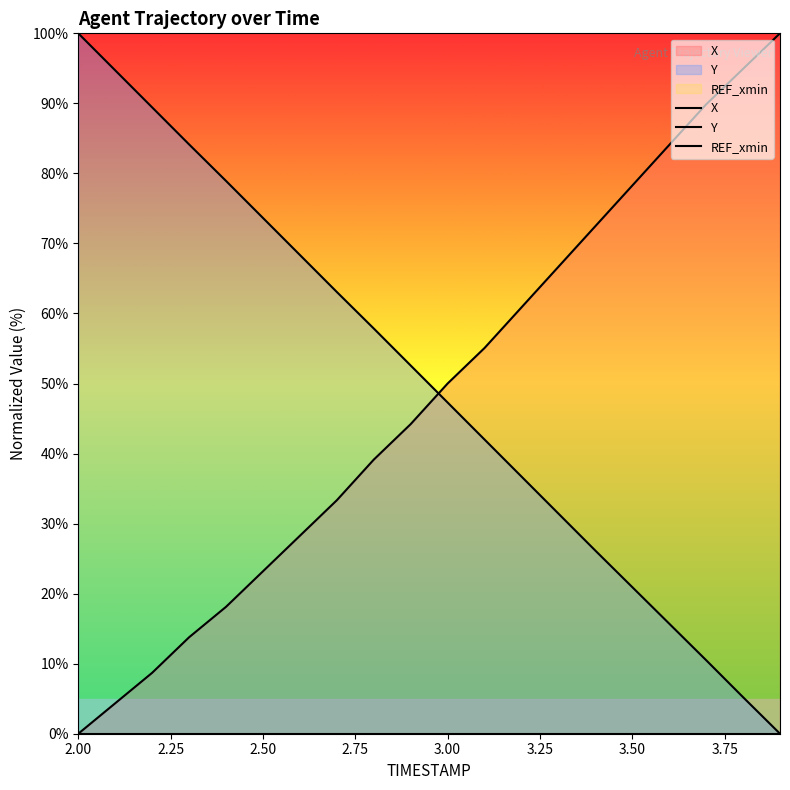

What is the highest value of the X series?

100.0